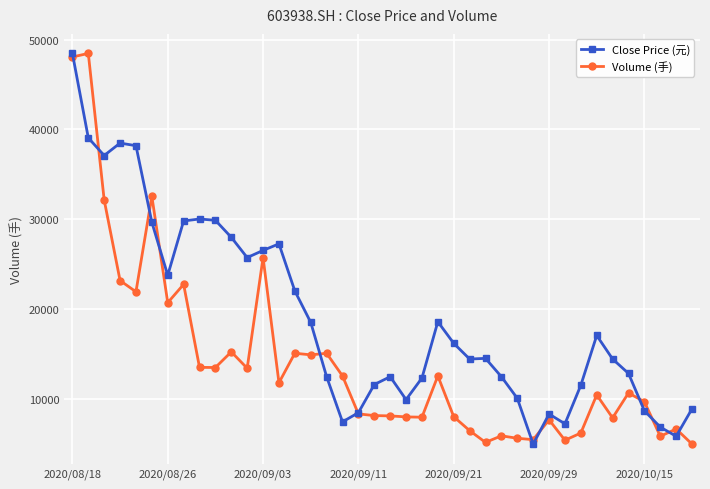

Where is Close Price (元) nearest to the value 27?

2020/09/03